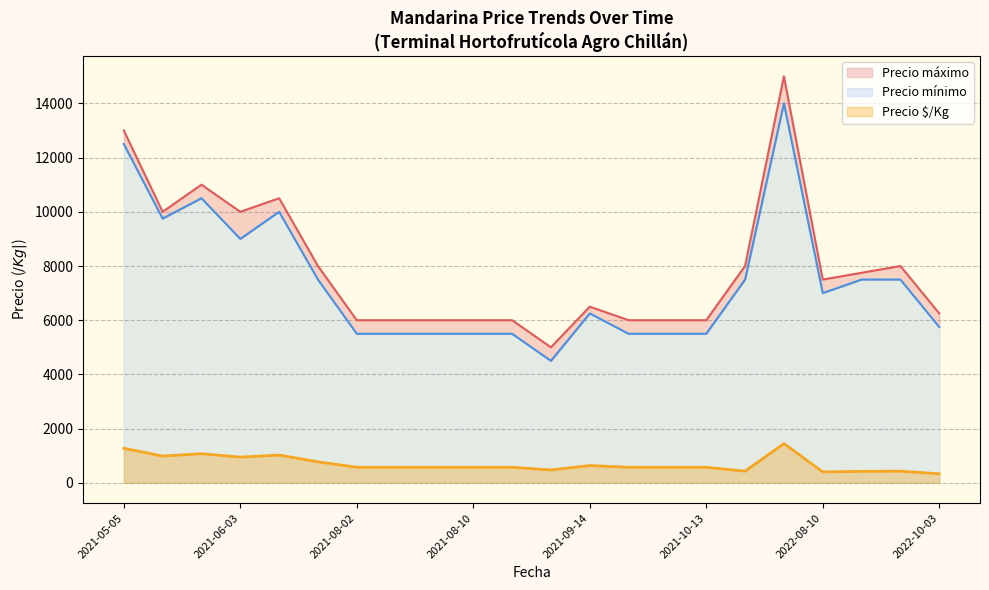

What is the average value of the Precio máximo series?

7625